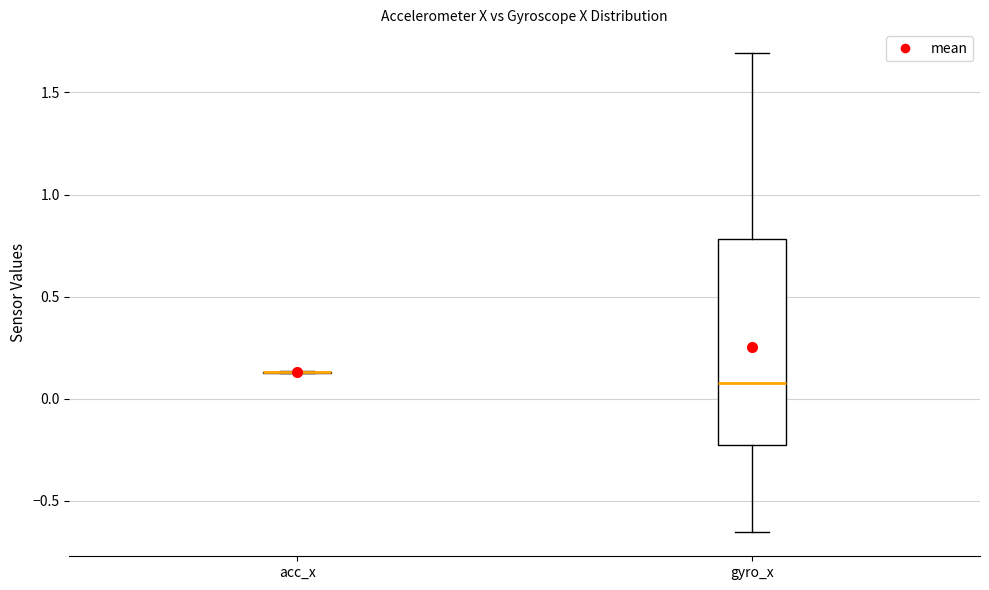

Reading left to right, transcribe this box plot: for each box, give where its median line is, the range the box spans, and where its two whiskers end, as read against the y-axis. The values are not printed on the chart, so give them approximately, as read against the axis.

acc_x: box collapsed to a line at 0.15, whiskers 0.10 to 0.15
gyro_x: median 0.10, box -0.25 to 0.80, whiskers -0.65 to 1.70